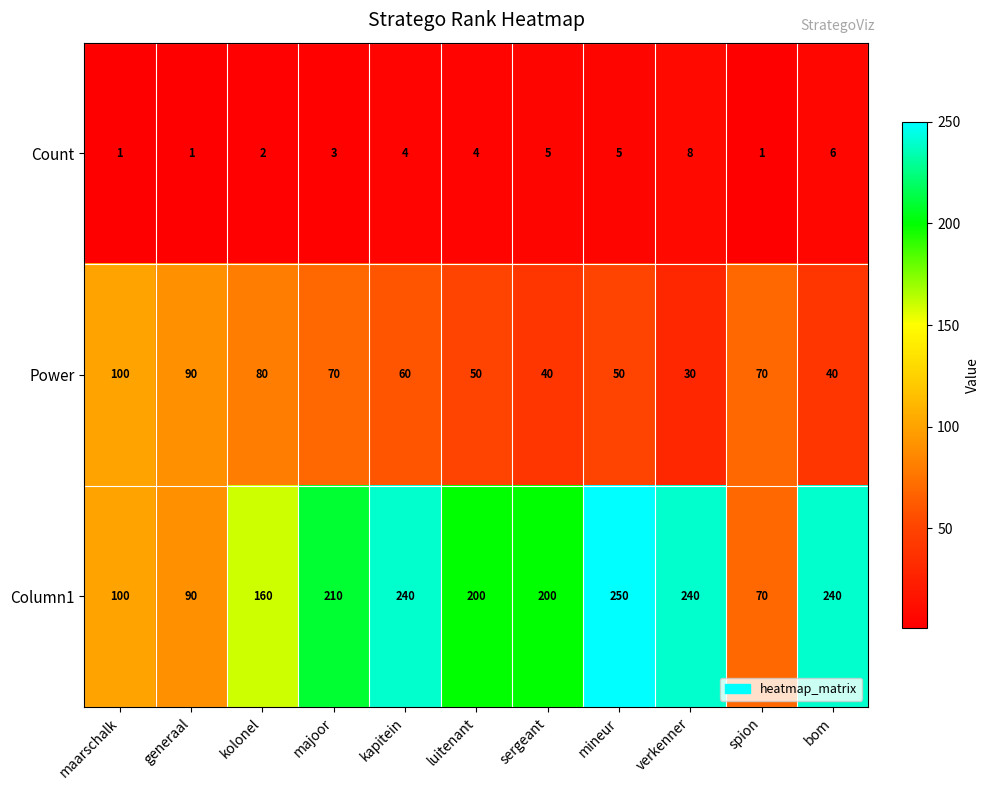

List the series in order of their overall mean, lowest first.

Count, Power, Column1